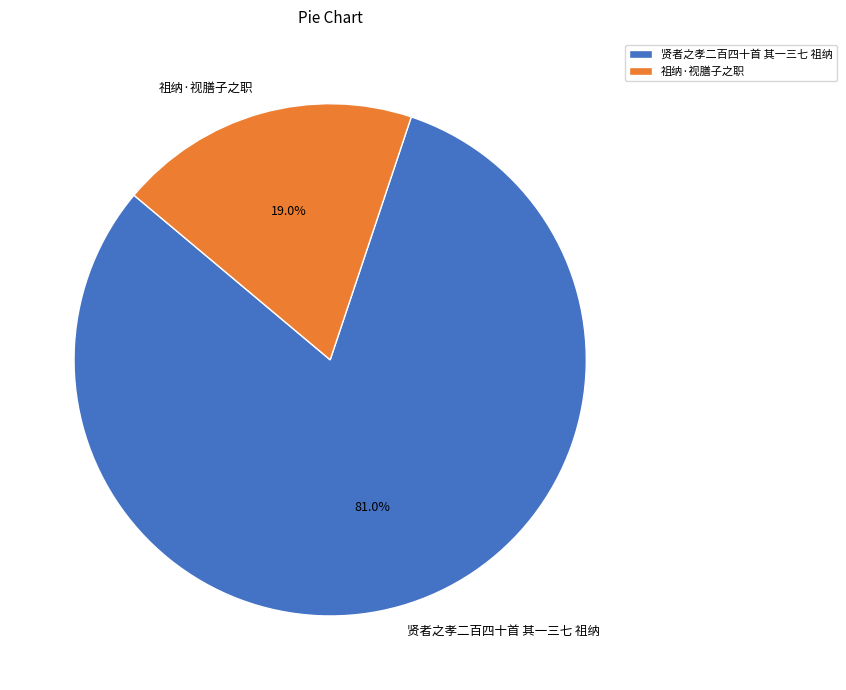

Does 贤者之孝二百四十首 其一三七 祖纳 account for over 50% of the chart?

Yes